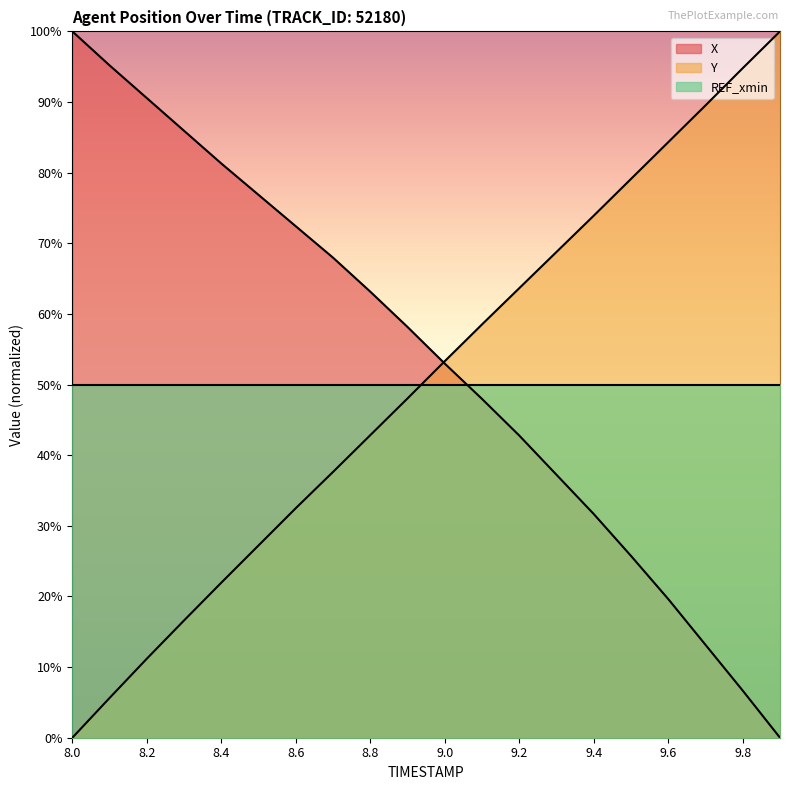

How many data points in Y are above 0?

19